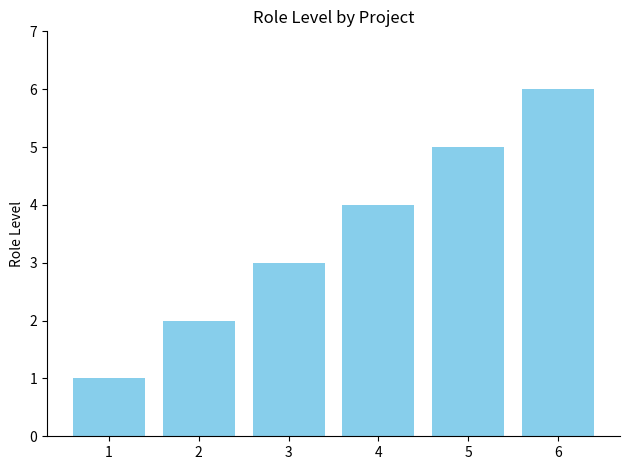

Reading left to right, transcribe all the data shown in this chart.

1=1	2=2	3=3	4=4	5=5	6=6